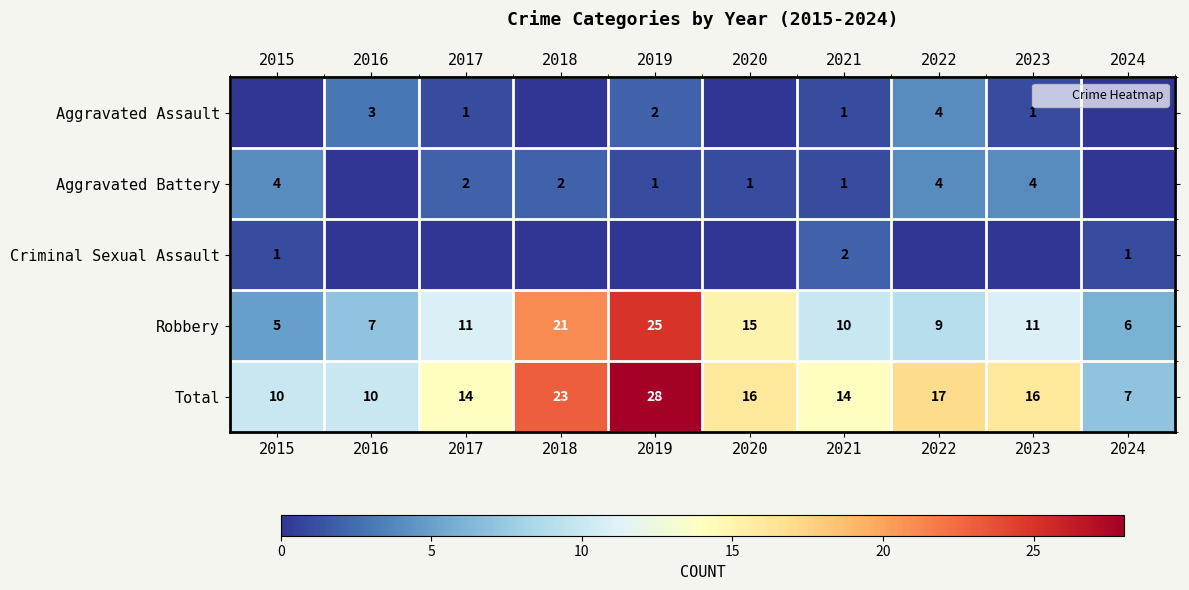

What value does the Criminal Sexual Assault series have at 2021?

2